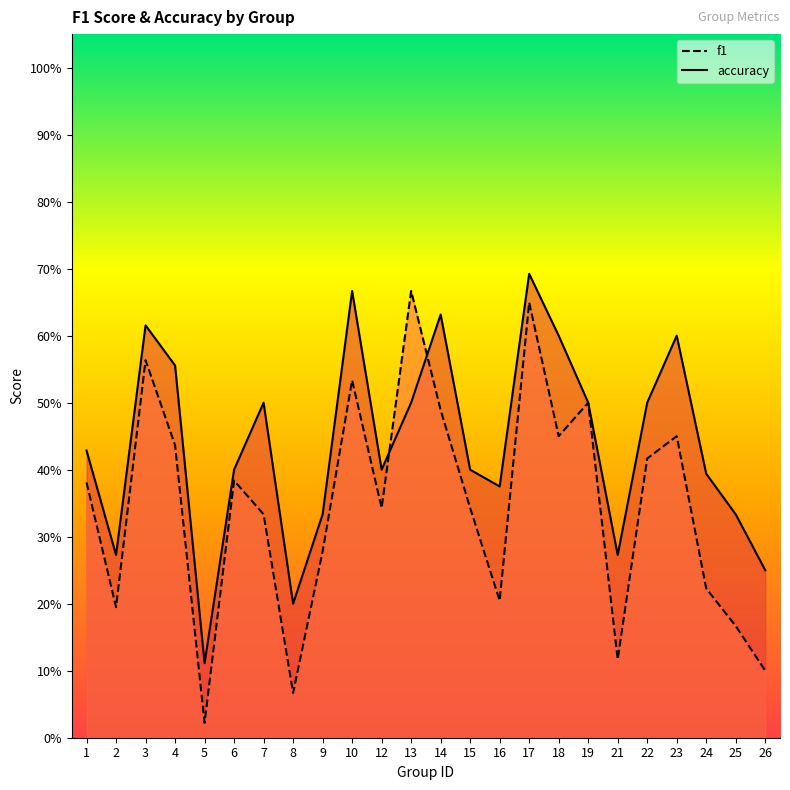

How many intersections are there between accuracy and f1?

2